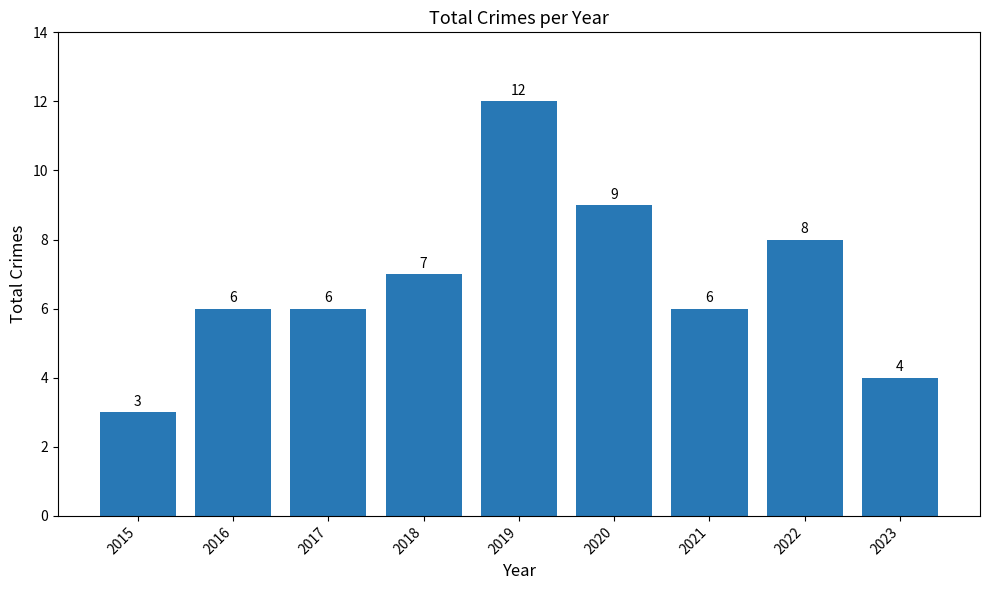

What is the difference between the maximum and minimum values?

9